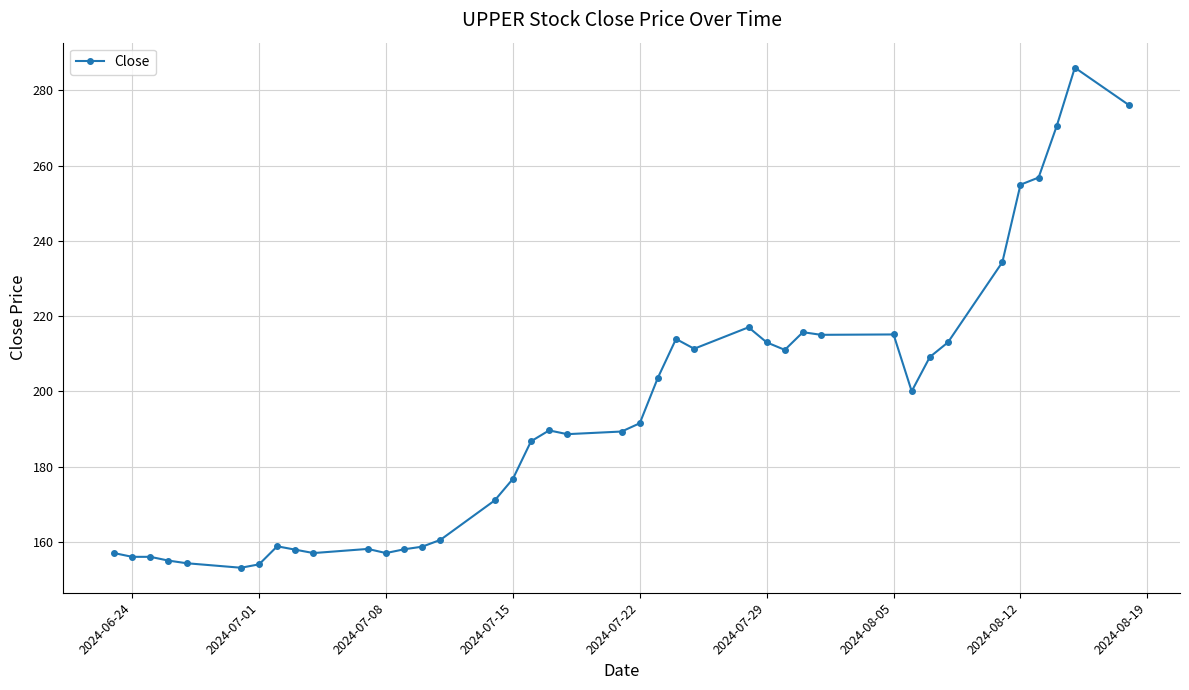

What is the value of the 17th point from the left?

176.7